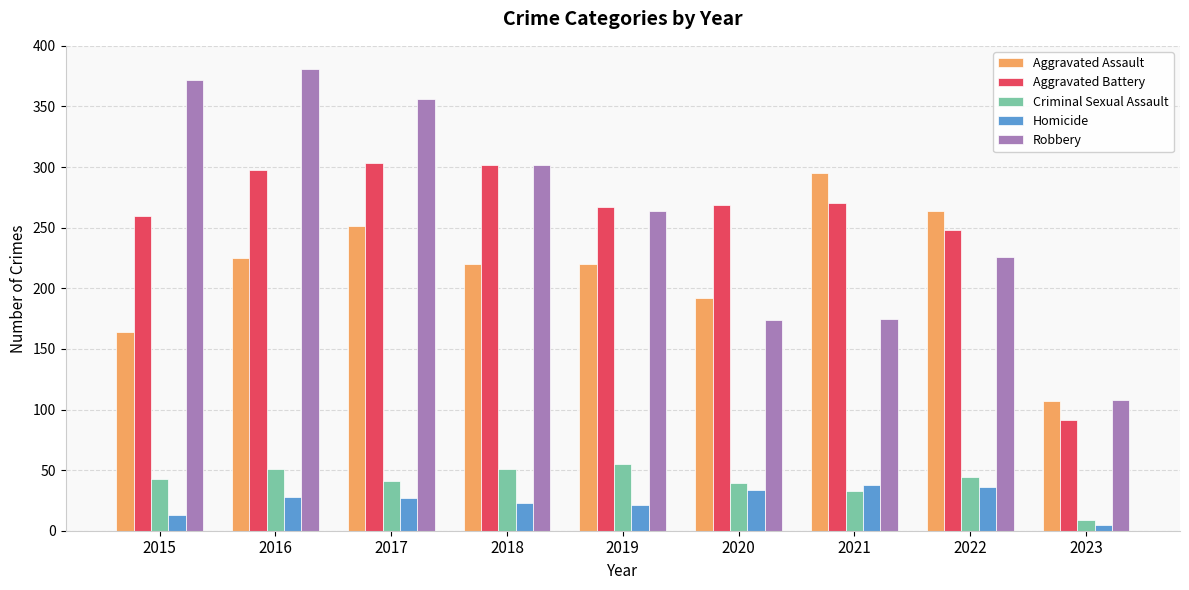

What is the highest value of the Aggravated Assault series?

295